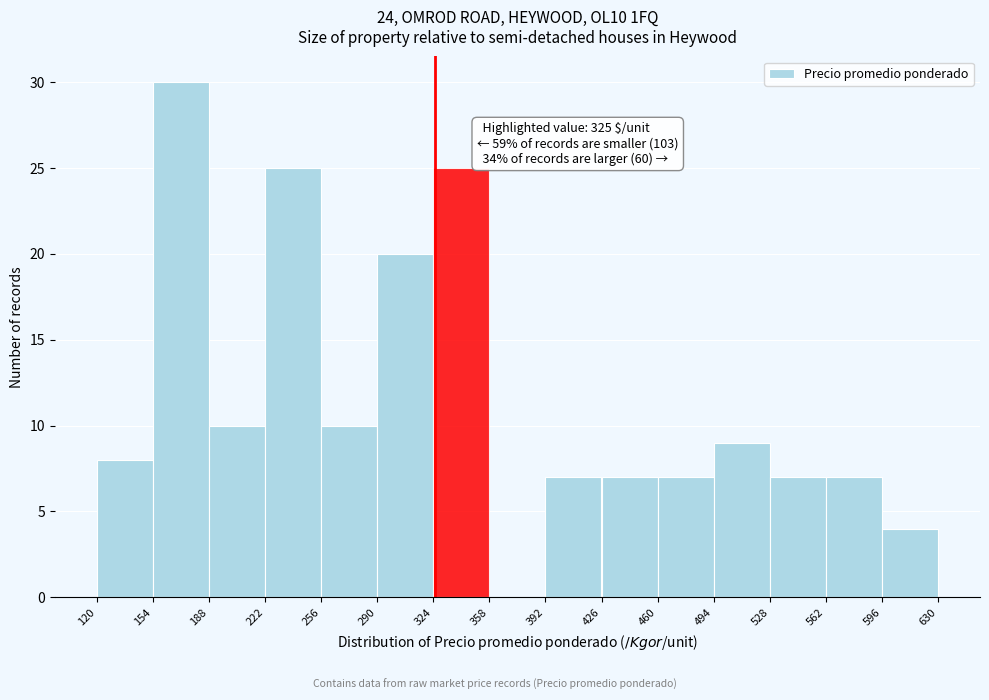

Which range on the x-axis has the tallest bar?

154 to 188